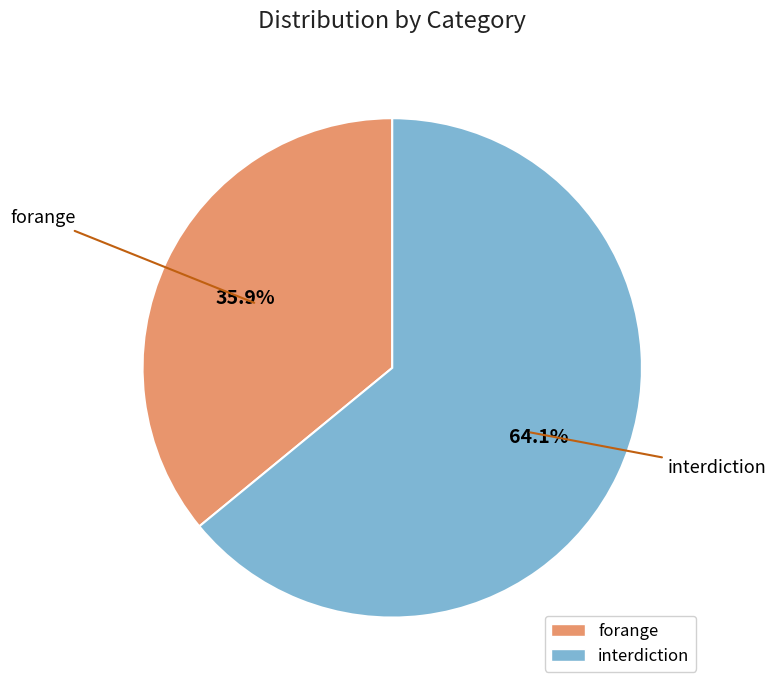

To the nearest percent, what is the difference between the largest and smallest slice percentages?

28%